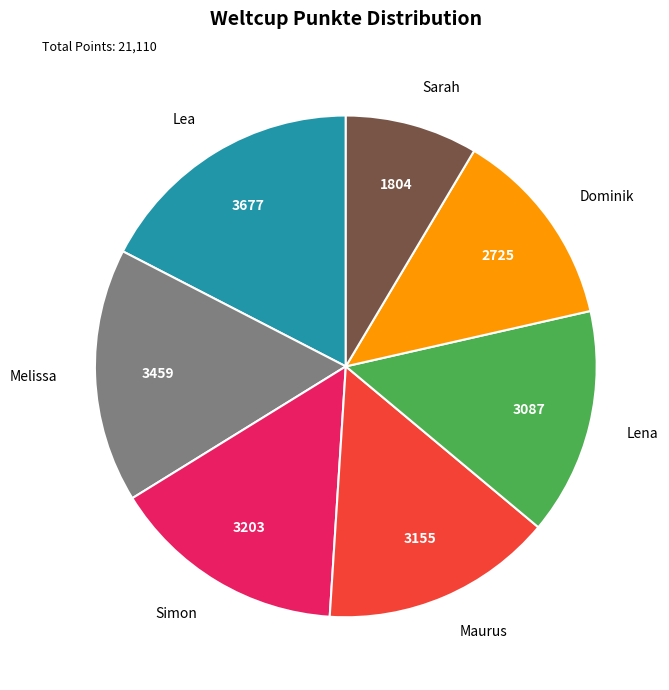

Does any single category account for the majority?

No